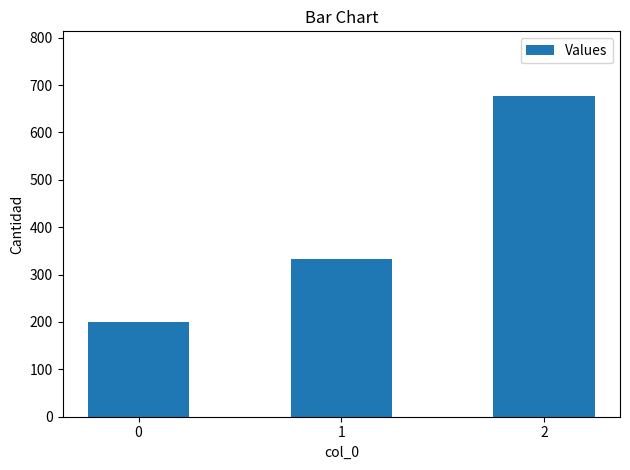

Does the chart contain stacked bars?

No